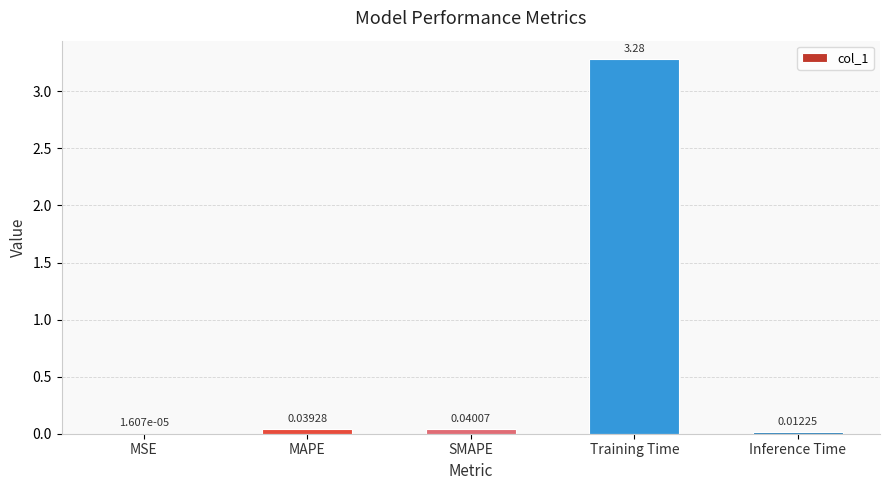

What is the average value?

0.7